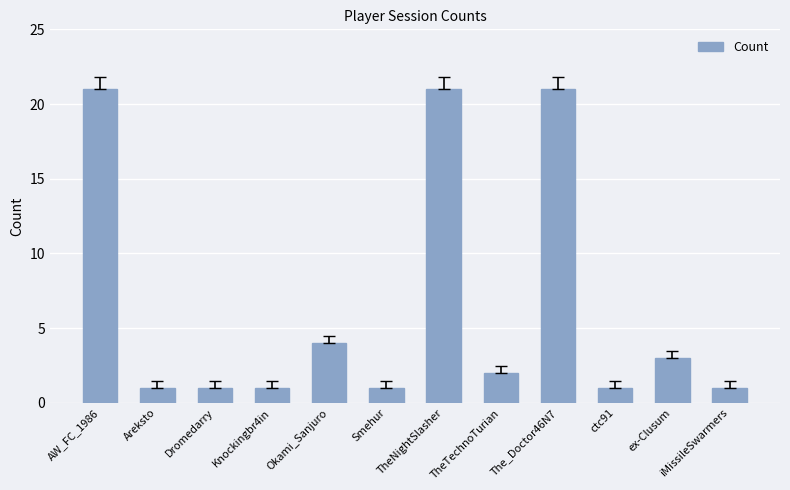

What is the label of the 3rd bar from the right?

ctc91